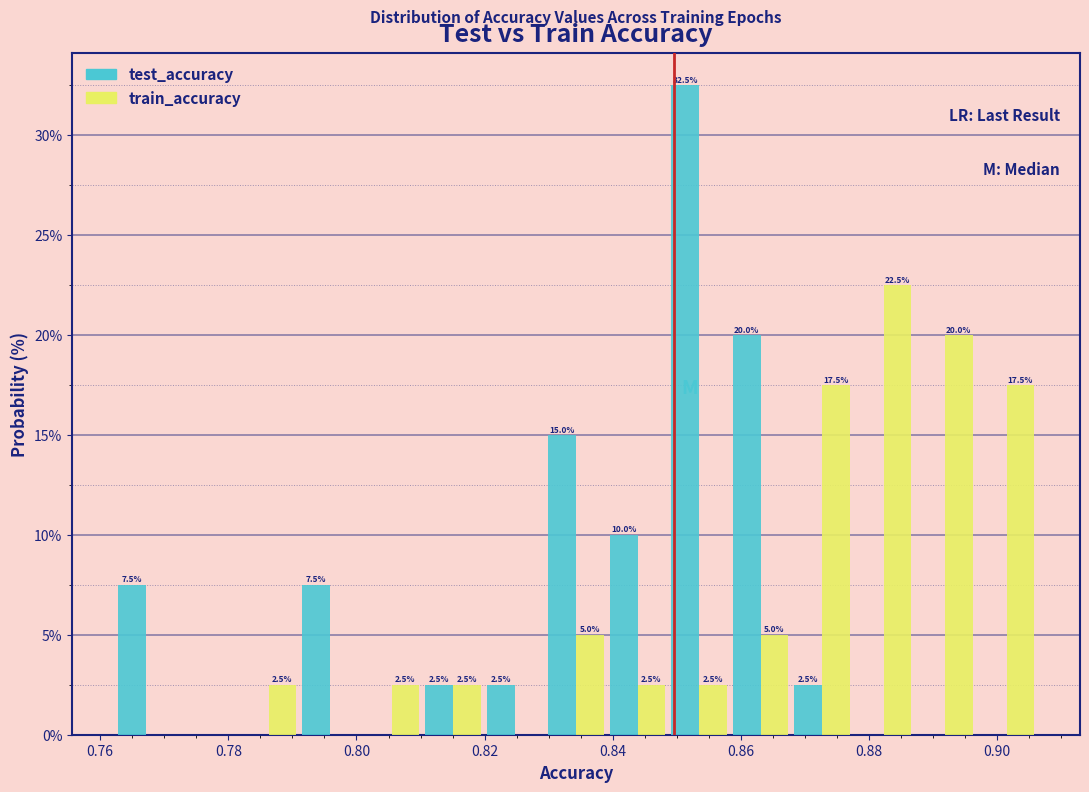

In the test_accuracy series, which range on the x-axis has the tallest bar?

0.848 to 0.858